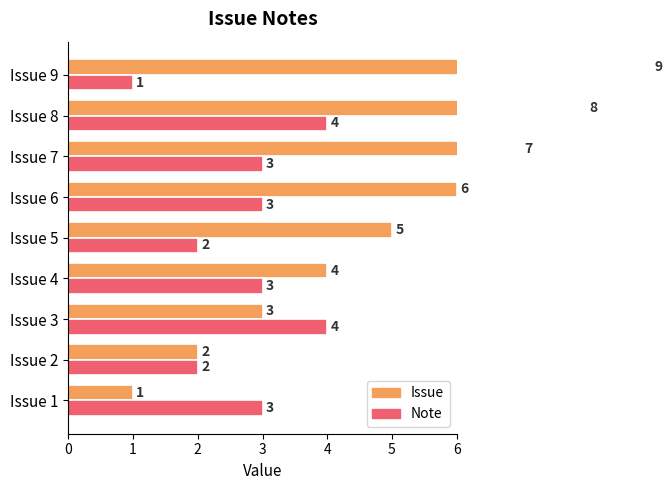

The value of Issue at Issue 2 is 3. True or false?

False